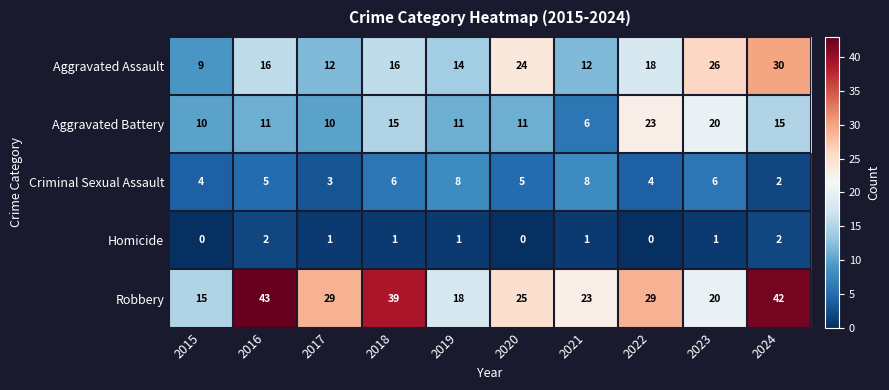

The Criminal Sexual Assault series shows 8 at 2019. True or false?

True